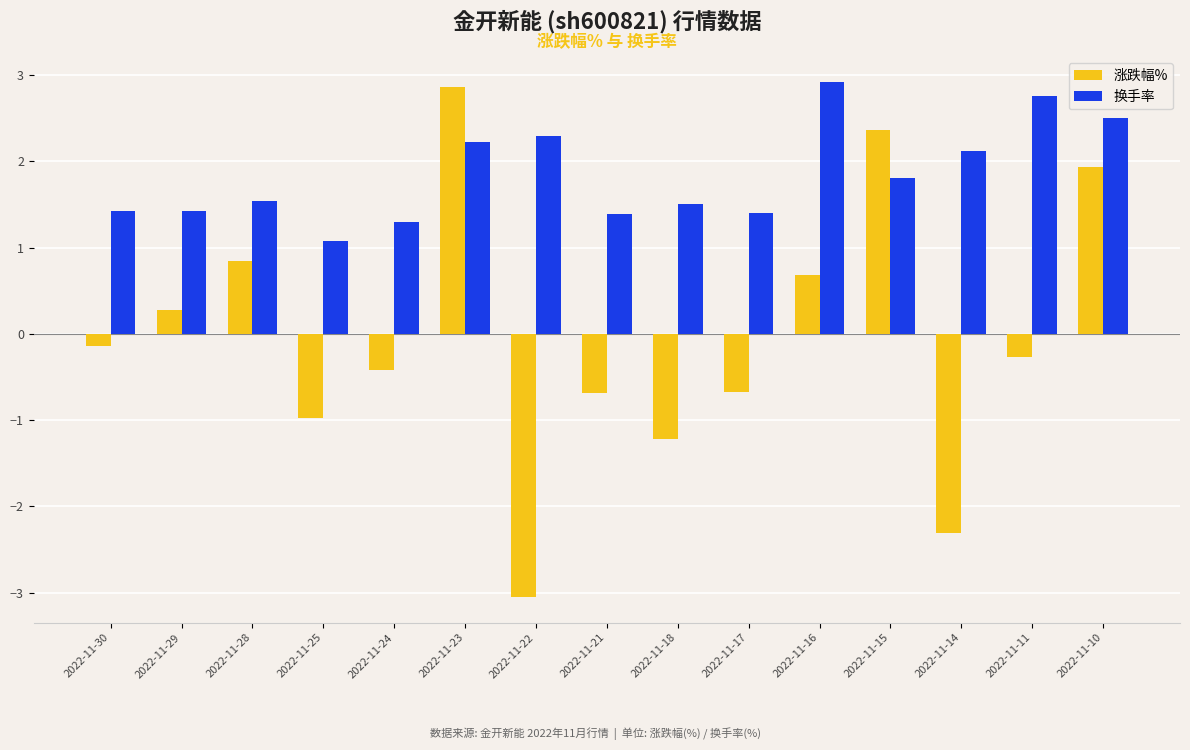

What is the sum of all 涨跌幅% values?

-0.8